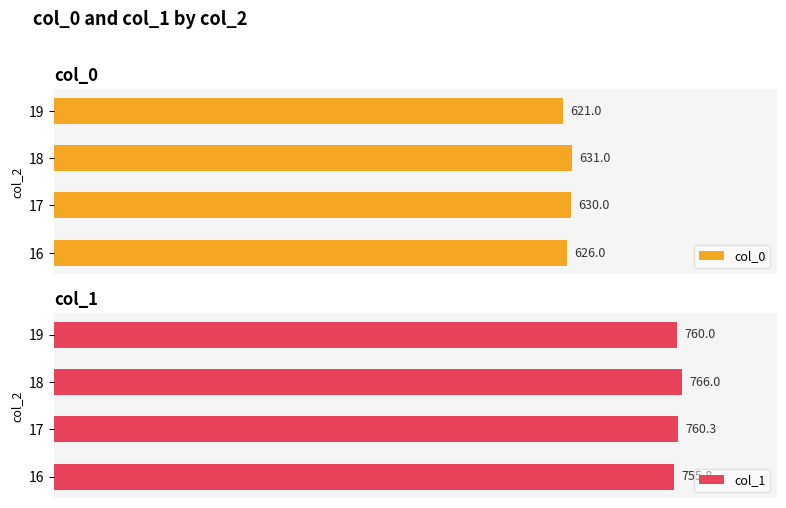

Count the number of categories in the chart.

4